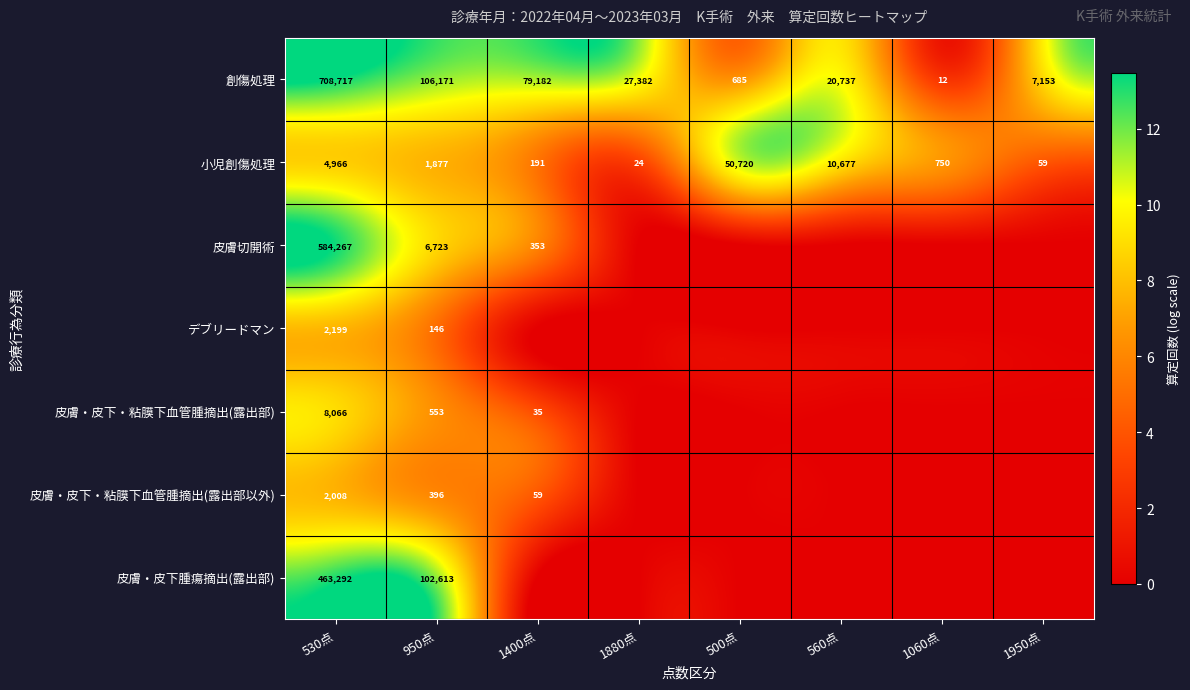

At which category is the sum across all series the highest?

530点